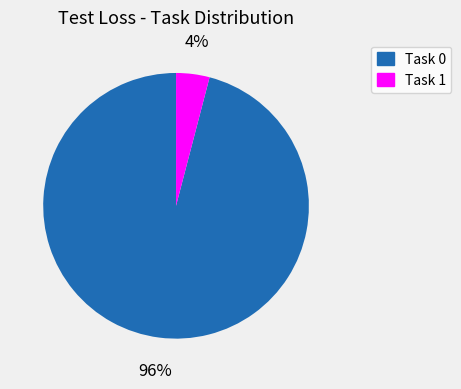

To the nearest percent, what is the average slice percentage?

50%